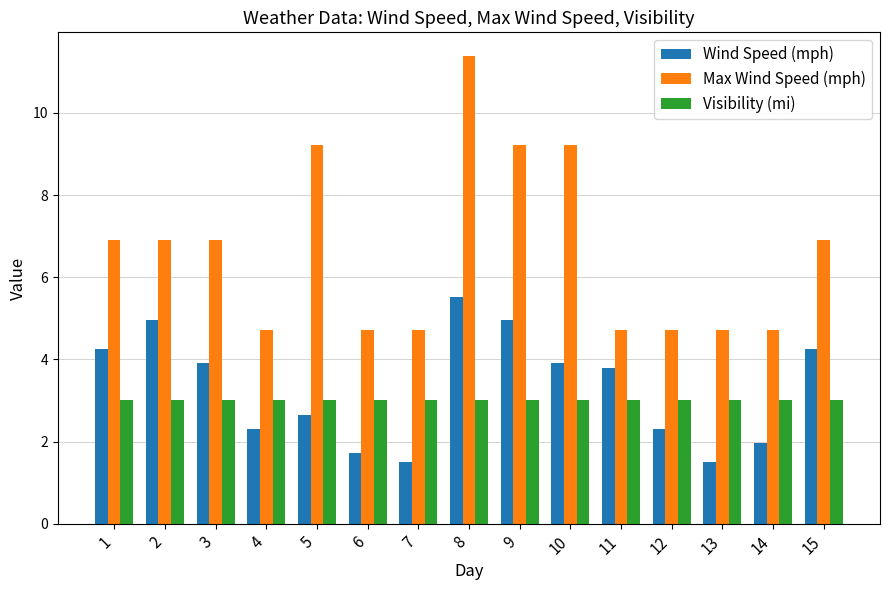

What is the value of the Wind Speed (mph) bar at the 1st from the left?

4.3